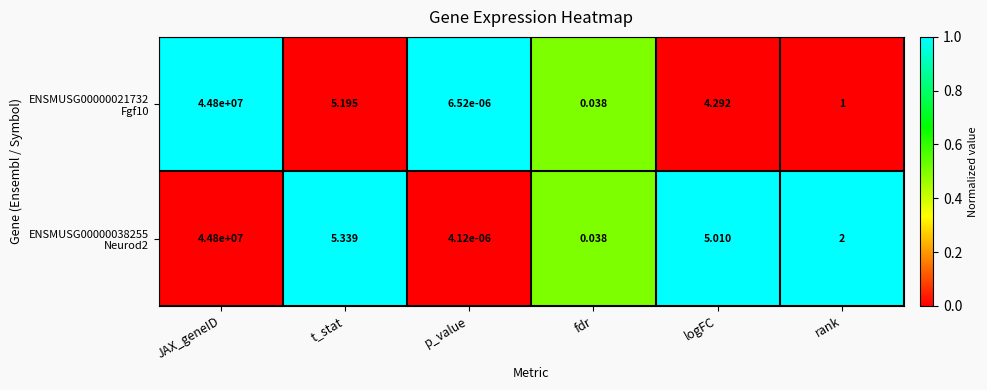

How many categories are shown in the chart?

6